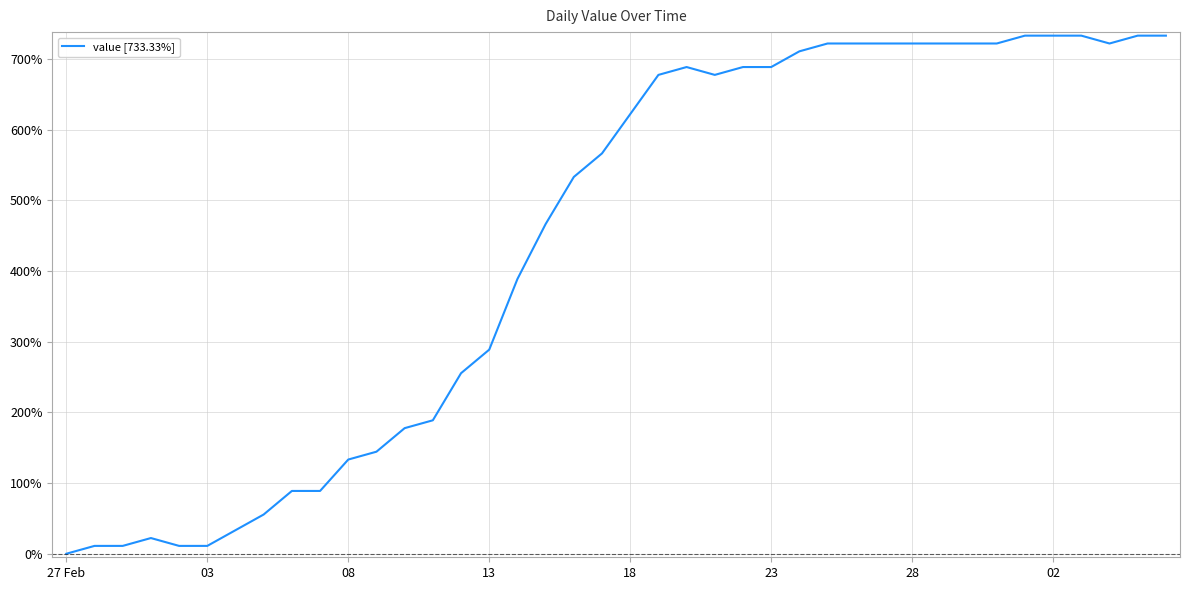

What is the difference between the maximum and minimum values?

733.3